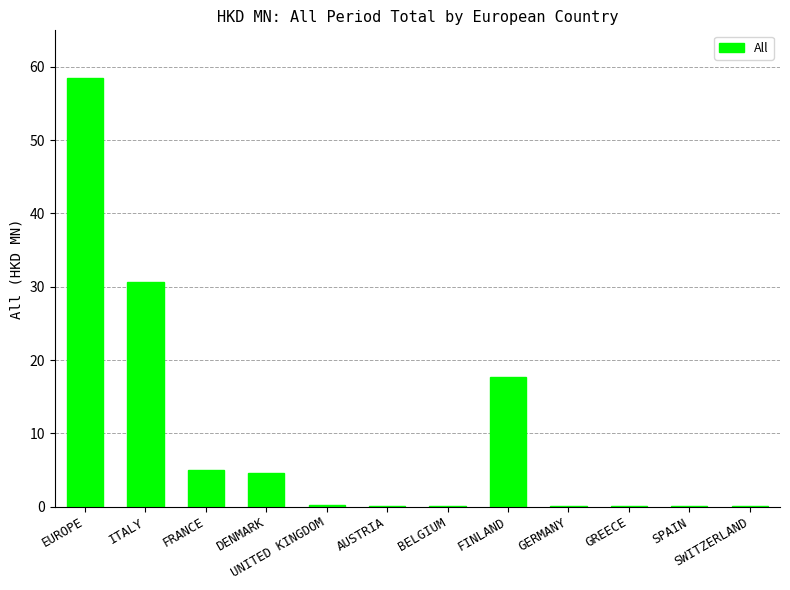

Where is the data nearest to the value 29?

ITALY